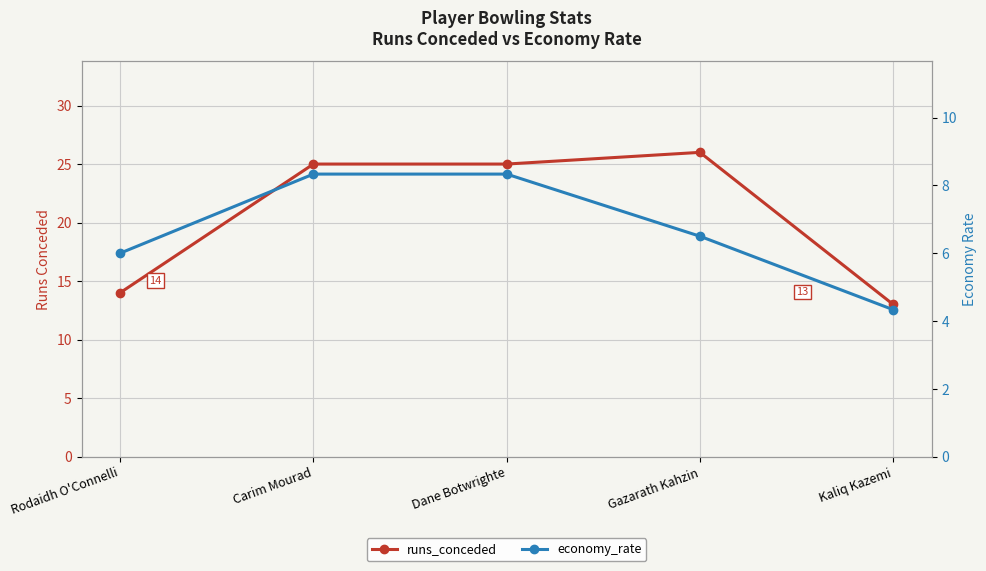

Between Carim Mourad and Kaliq Kazemi, which series saw the biggest shift?

runs_conceded